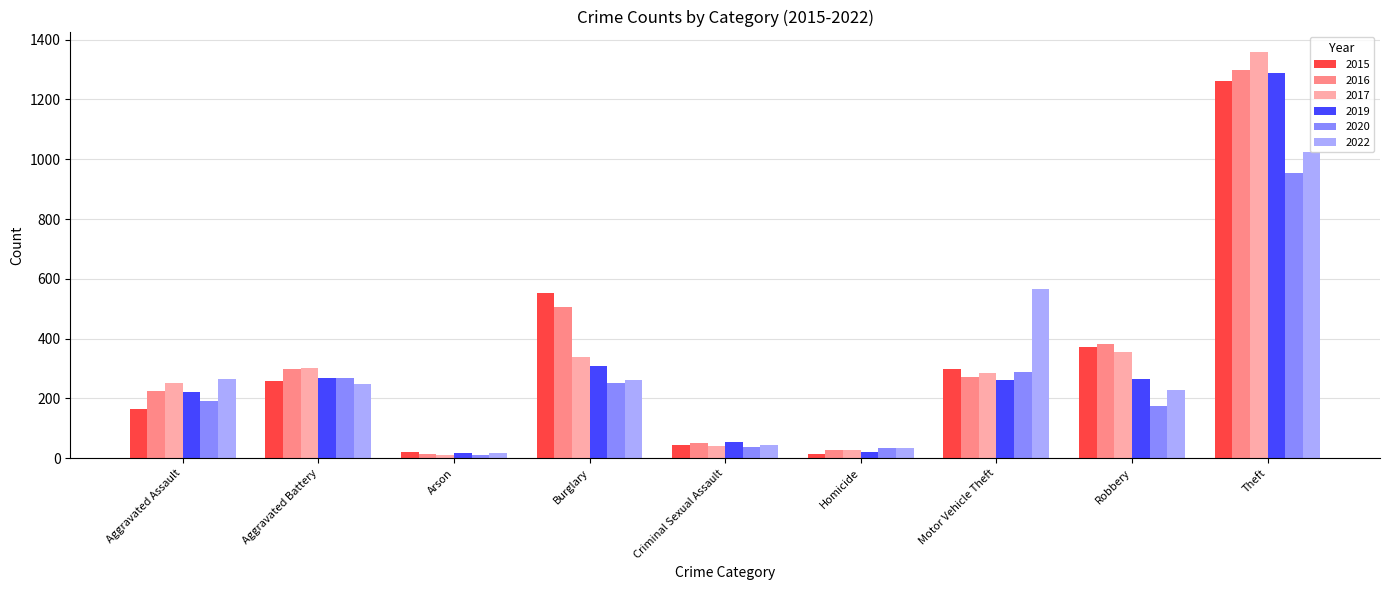

At which label is 2016 closest to 655?

Burglary